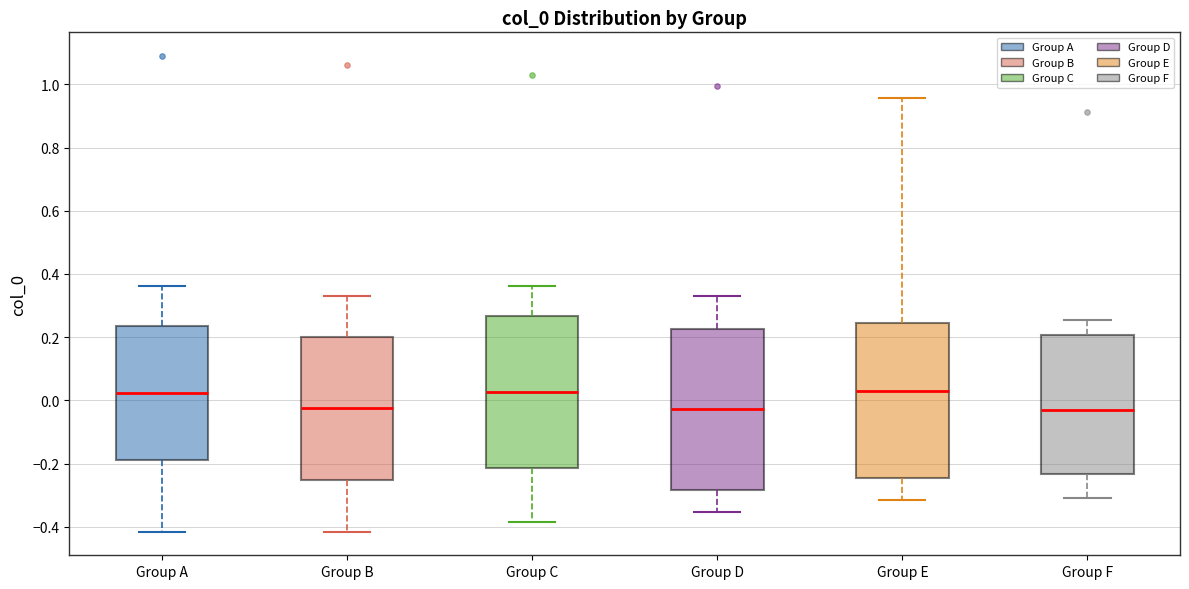

Reading left to right, transcribe this box plot: for each box, give where its median line is, the range the box spans, and where its two whiskers end, as read against the y-axis. The values are not printed on the chart, so give them approximately, as read against the axis.

Group A: median 0.02, box -0.18 to 0.24, whiskers -0.42 to 0.36
Group B: median -0.02, box -0.26 to 0.20, whiskers -0.42 to 0.34
Group C: median 0.02, box -0.22 to 0.26, whiskers -0.38 to 0.36
Group D: median -0.02, box -0.28 to 0.22, whiskers -0.36 to 0.34
Group E: median 0.02, box -0.24 to 0.24, whiskers -0.32 to 0.96
Group F: median -0.04, box -0.24 to 0.20, whiskers -0.30 to 0.26